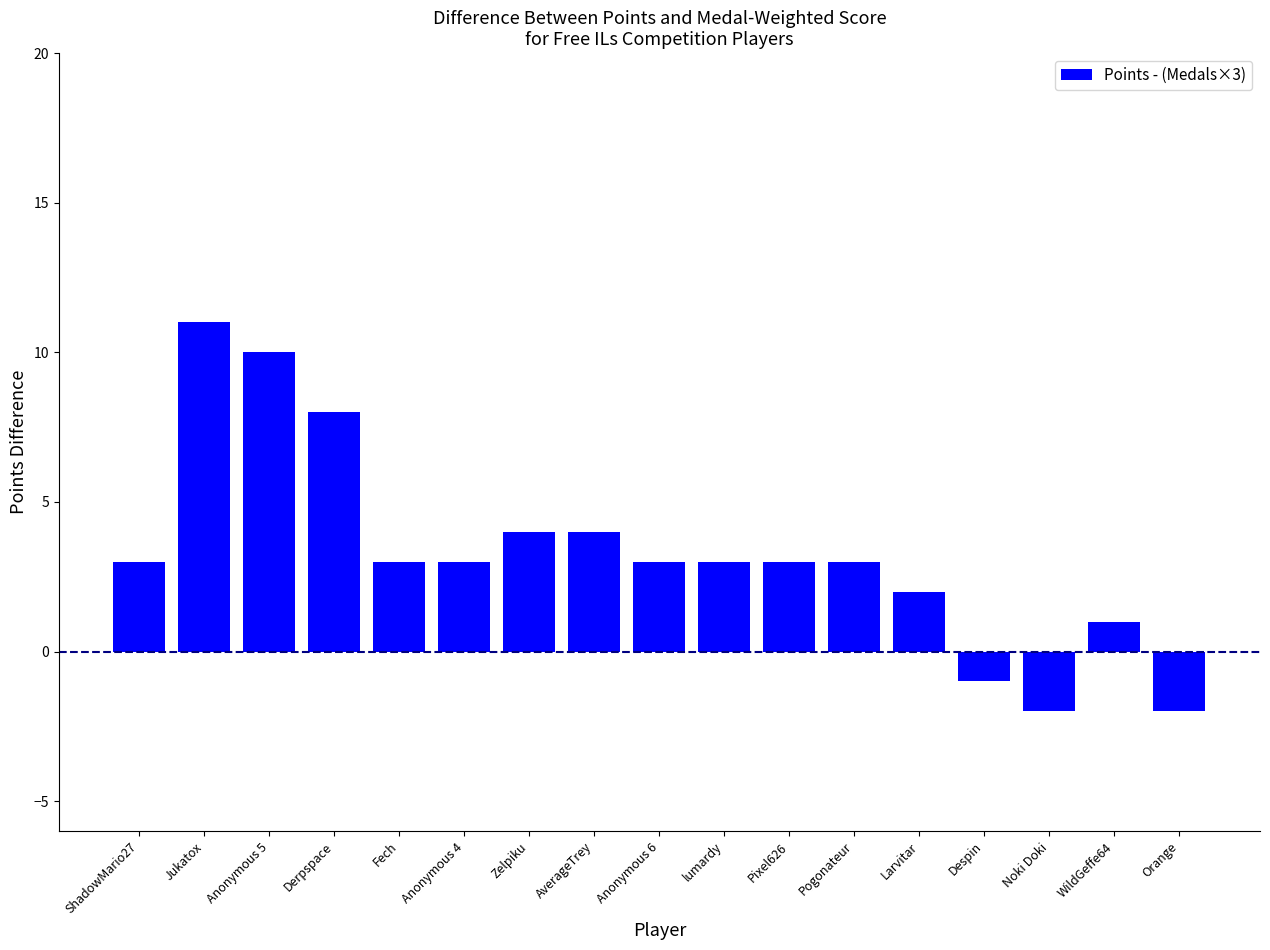

Is it true that the value at Derpspace is 8?

True